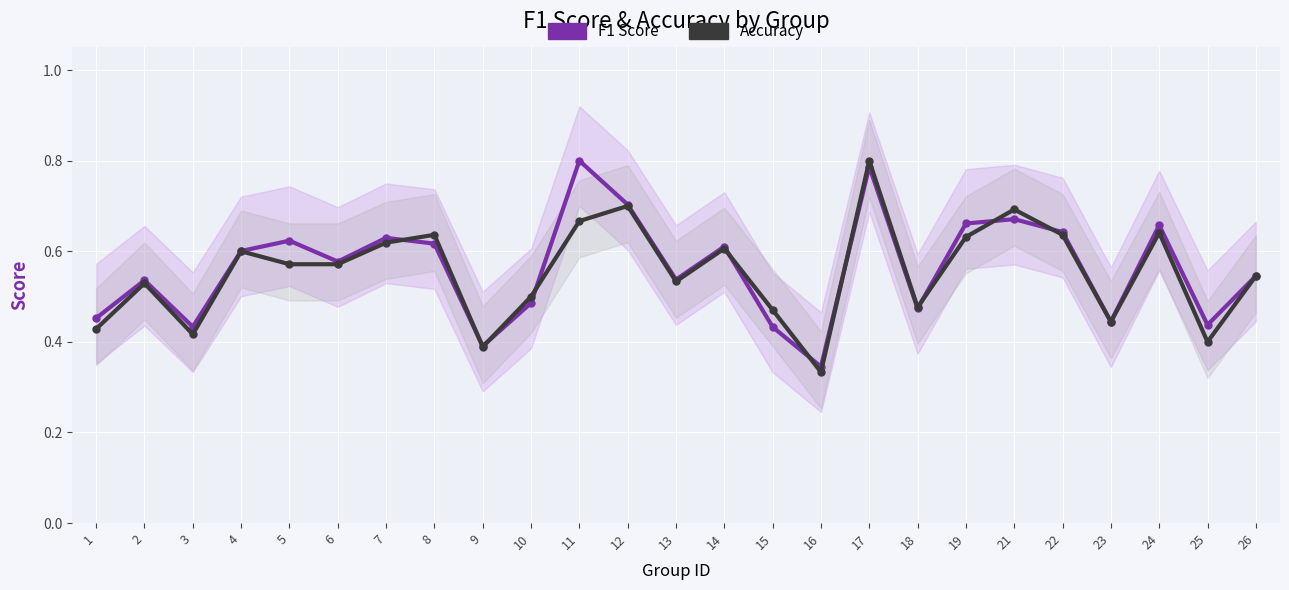

What is the minimum value for Accuracy?

0.3